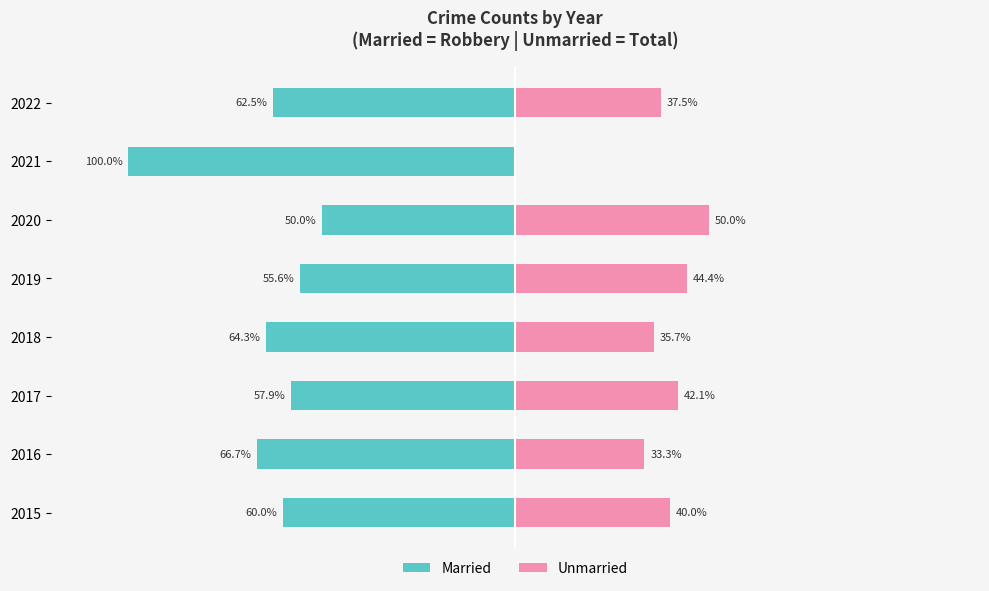

The Unmarried series shows 15.7 at 2022. True or false?

False